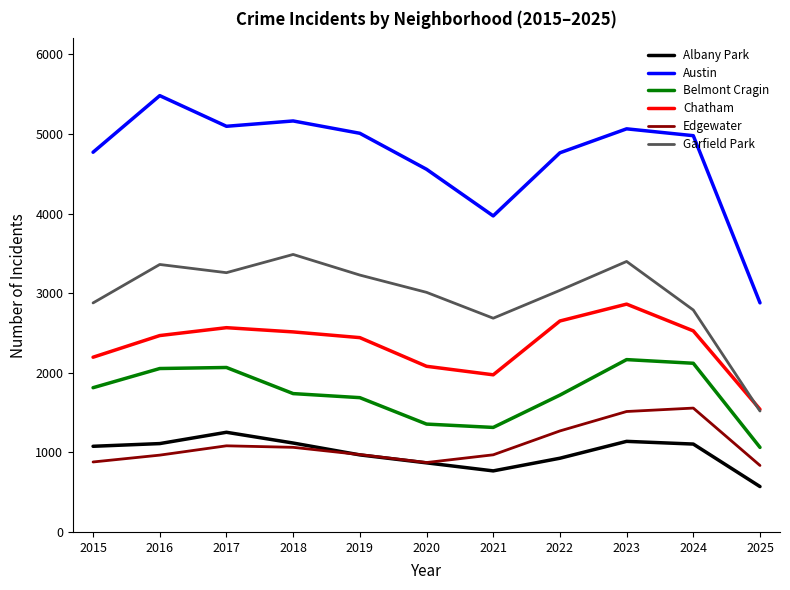

The value of Chatham at 2024 is 2526. True or false?

True